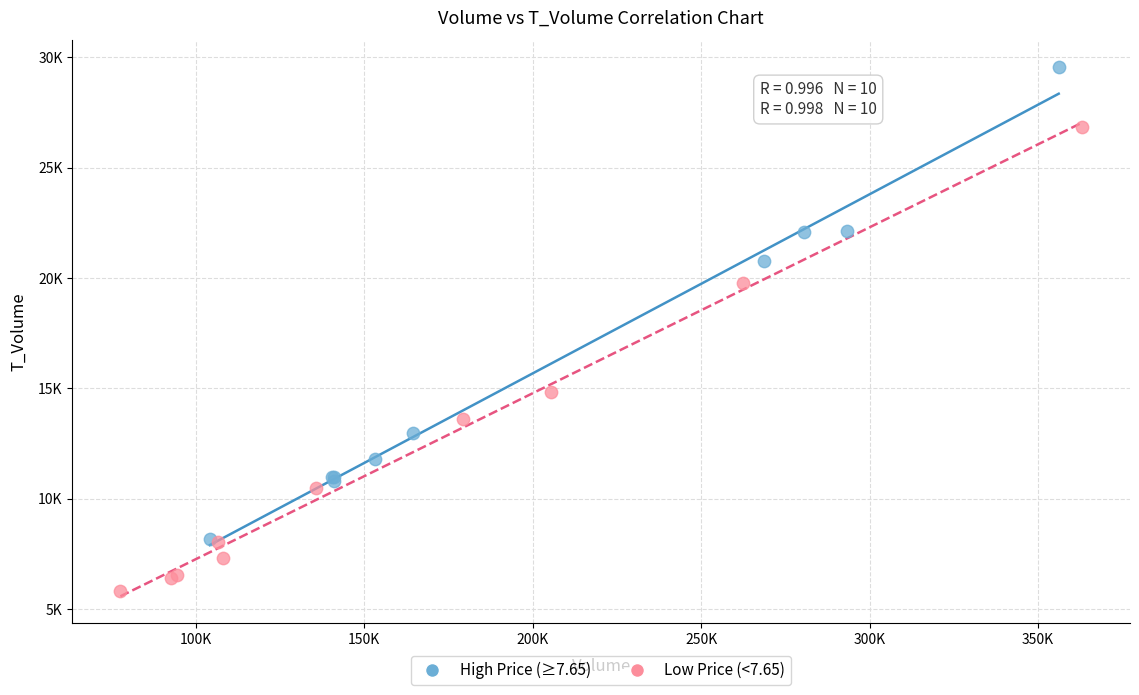

What are all the series names shown in the legend?

High Price (≥7.65), Low Price (<7.65)